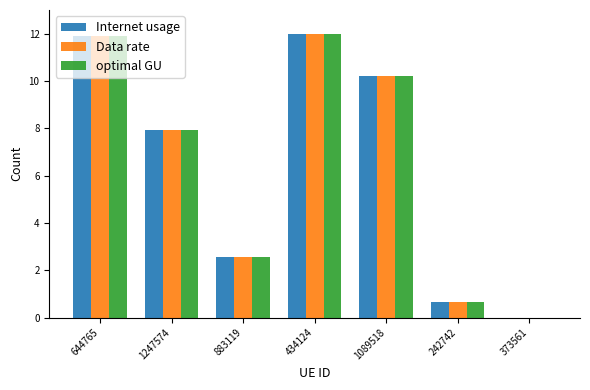

The value of Internet usage at 883119 is 2.6. True or false?

True